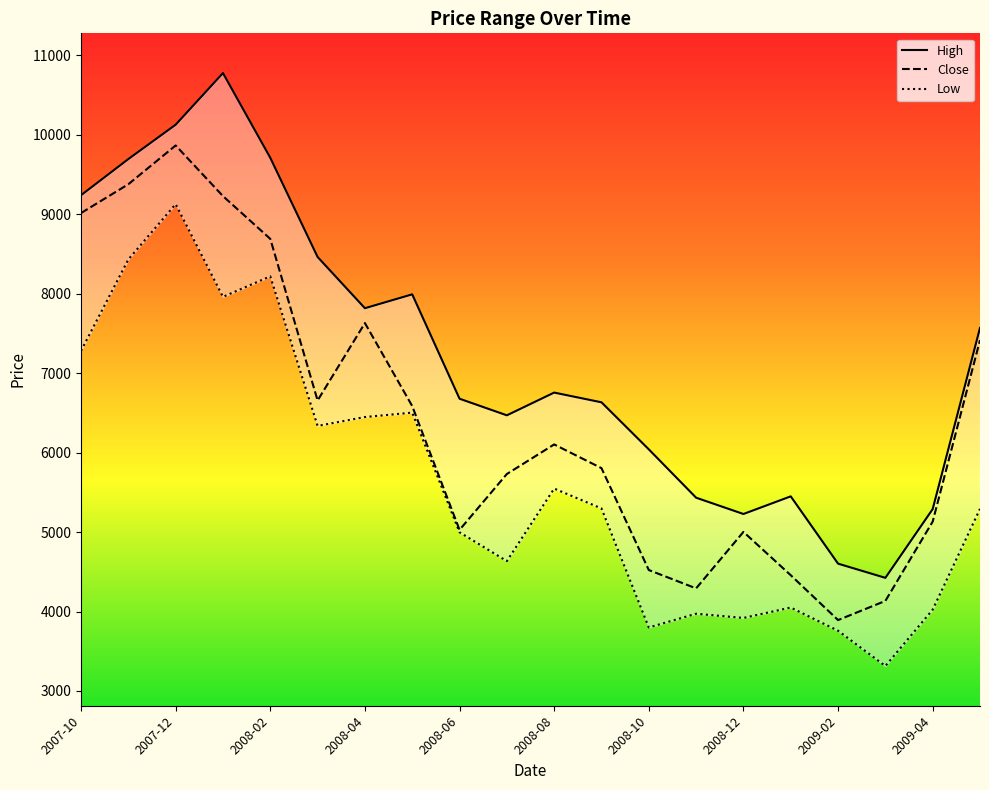

Does the chart display data point markers on the line(s)?

No